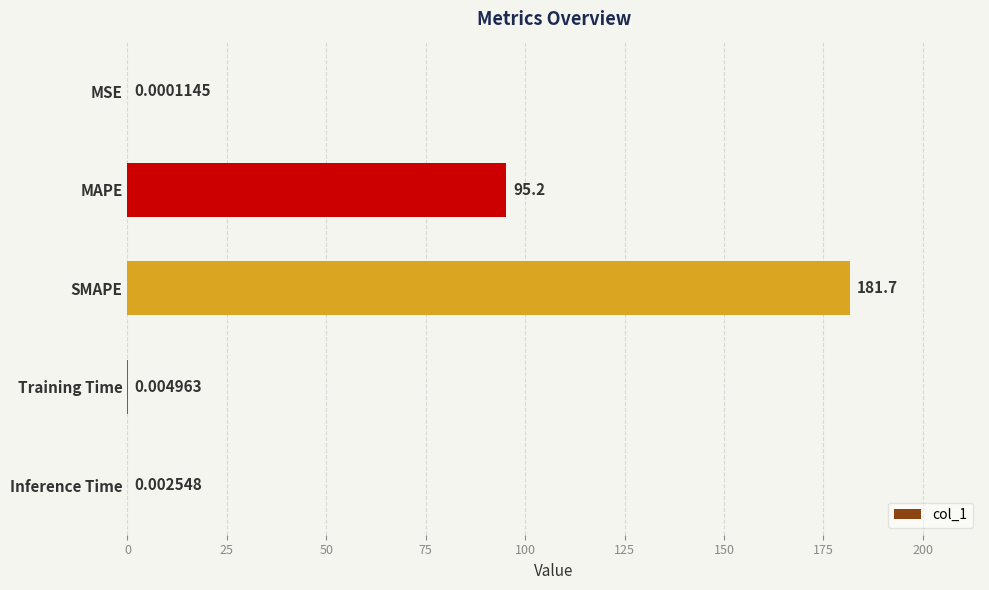

At which label is the value closest to 90?

MAPE